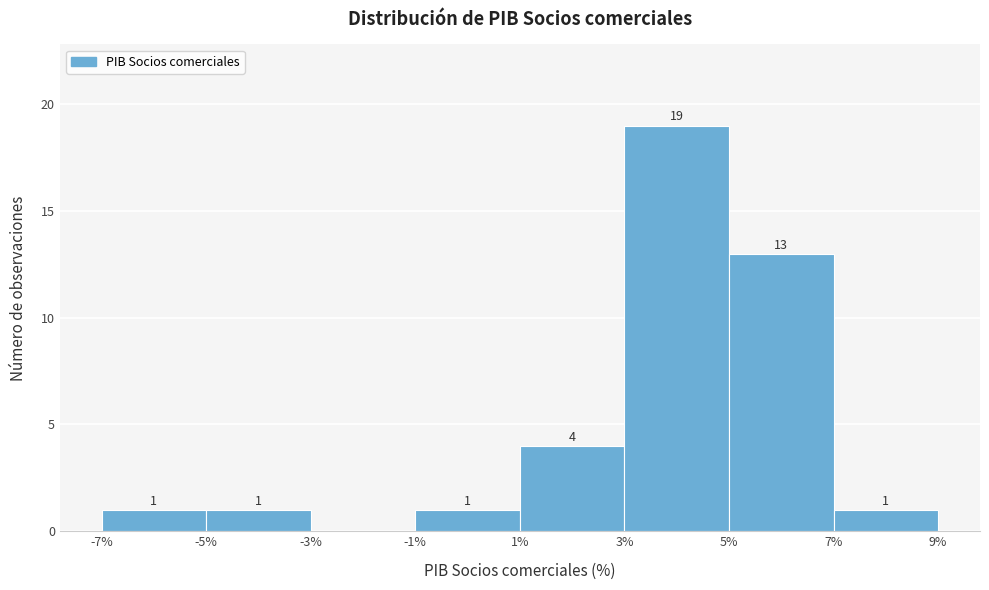

Which range on the x-axis has the tallest bar?

3% to 5%